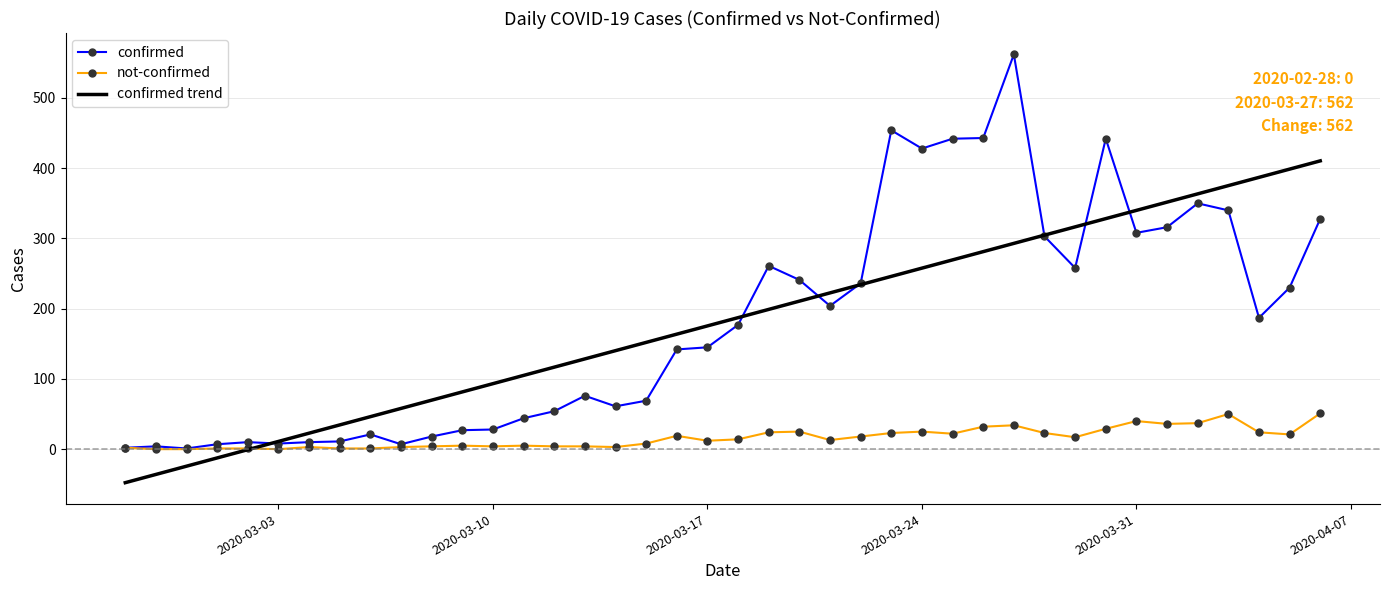

How many values in the not-confirmed series are below 14?

20